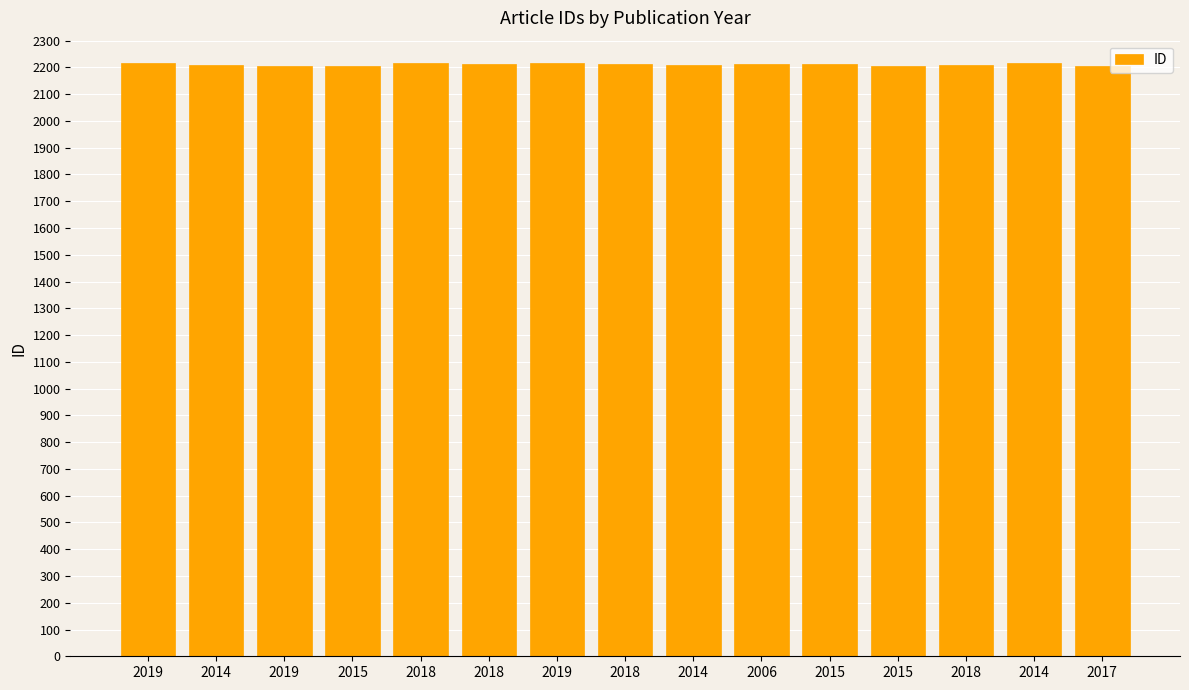

How many bars are there in total?

15